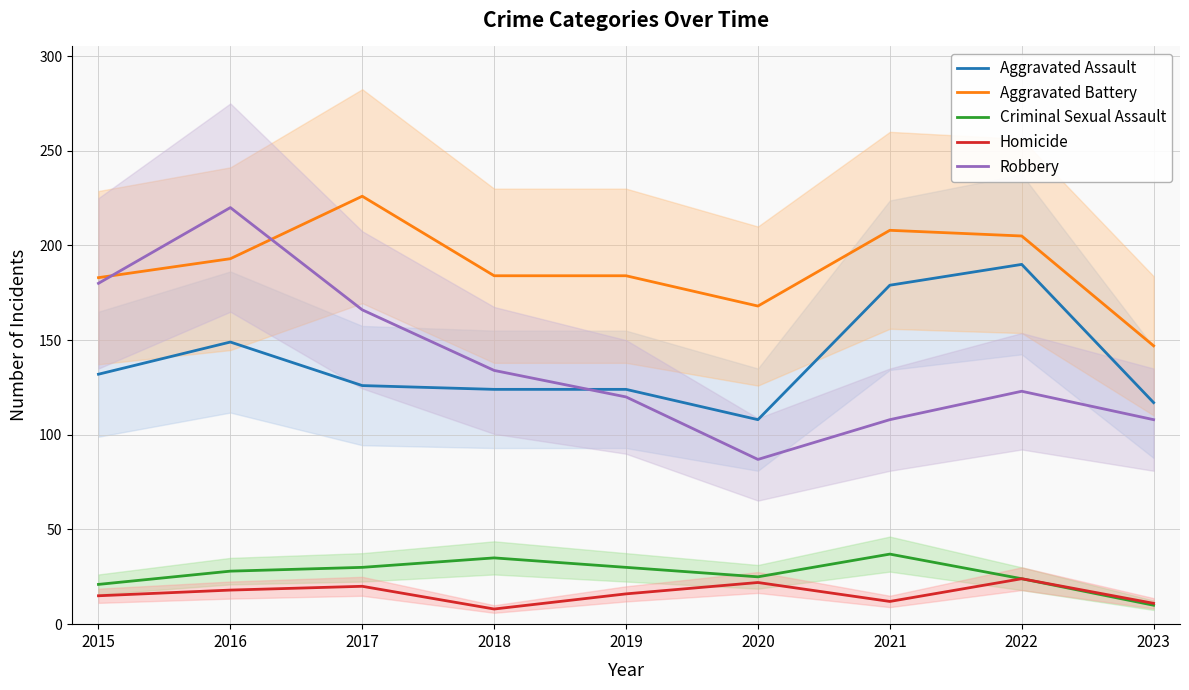

Which series has the largest range (max minus min)?

Robbery